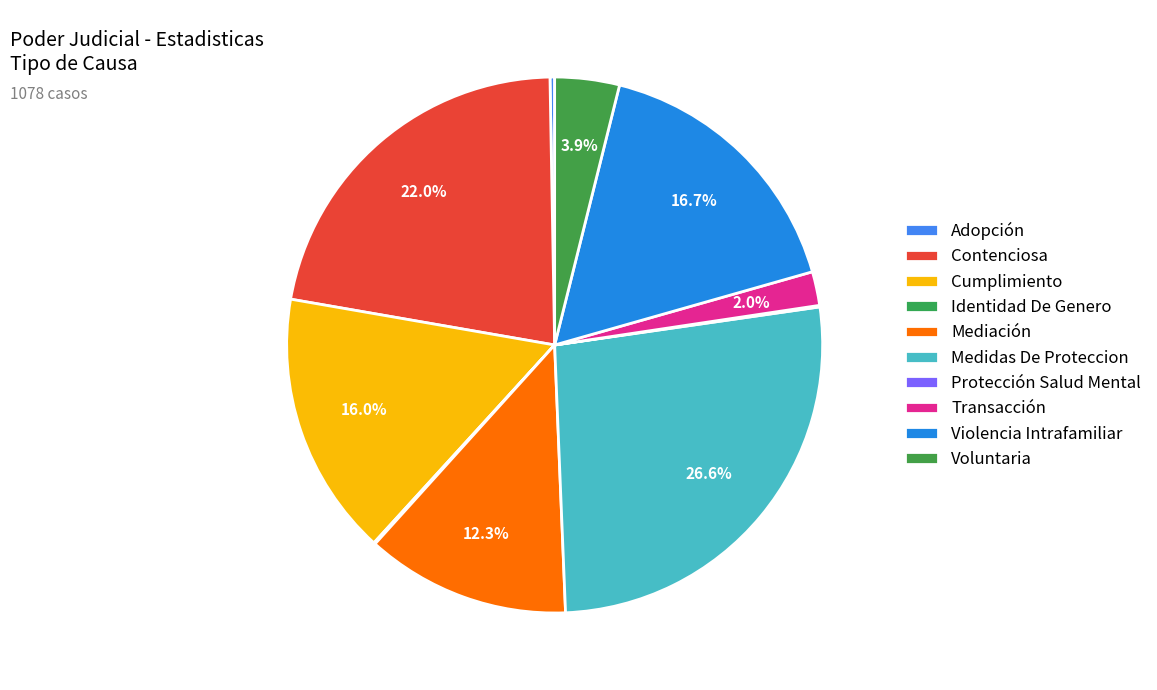

Do Identidad De Genero and Mediación together represent more than half of the pie?

No